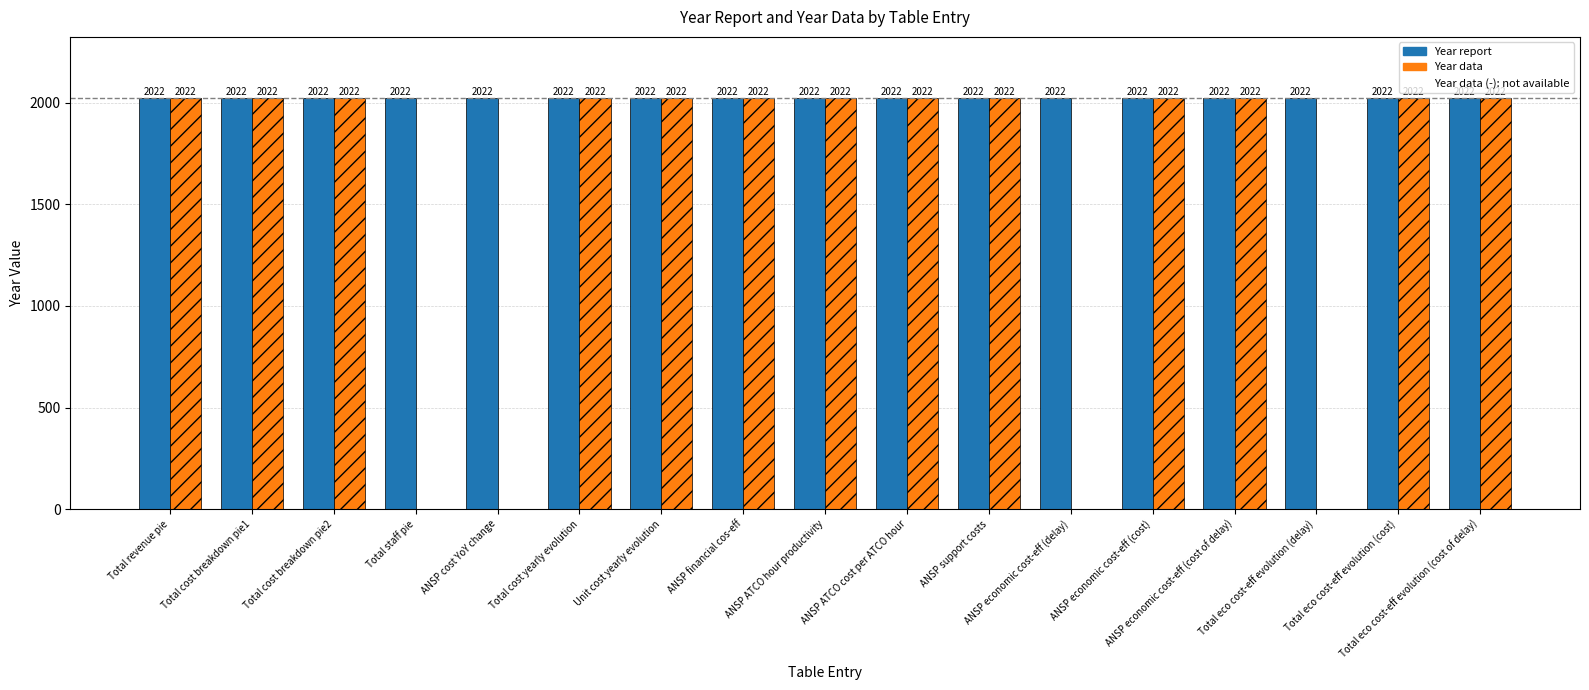

What is the sum of the Year data values at Total cost yearly evolution and ANSP economic cost-eff (delay)?

2022